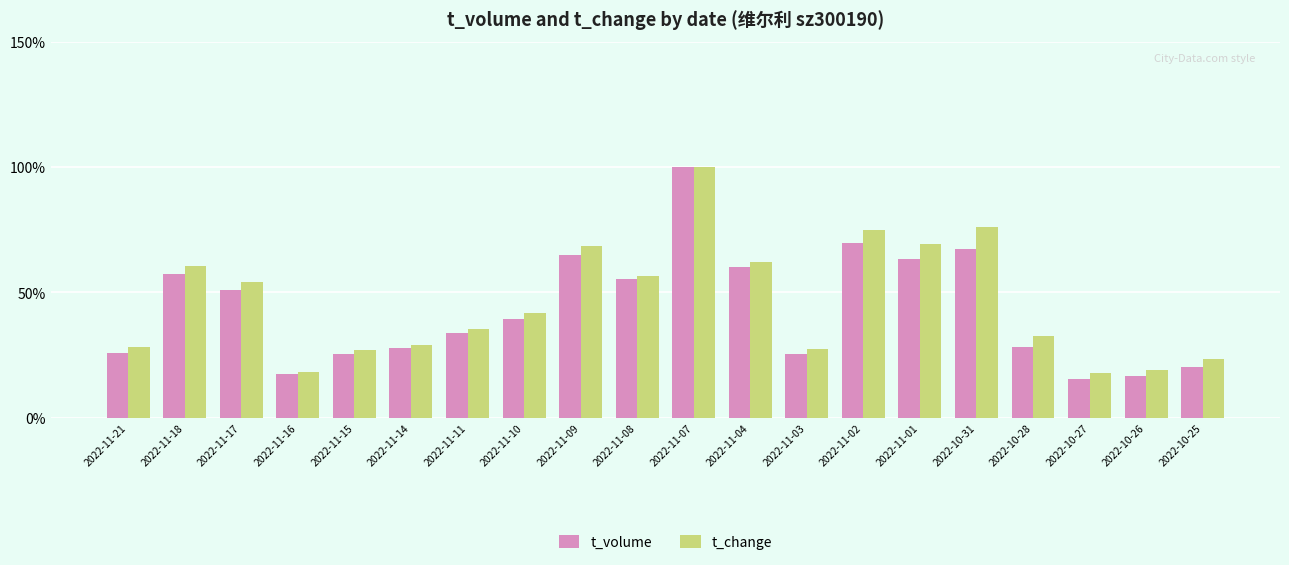

What is the label of the 7th bar from the left?

2022-11-11